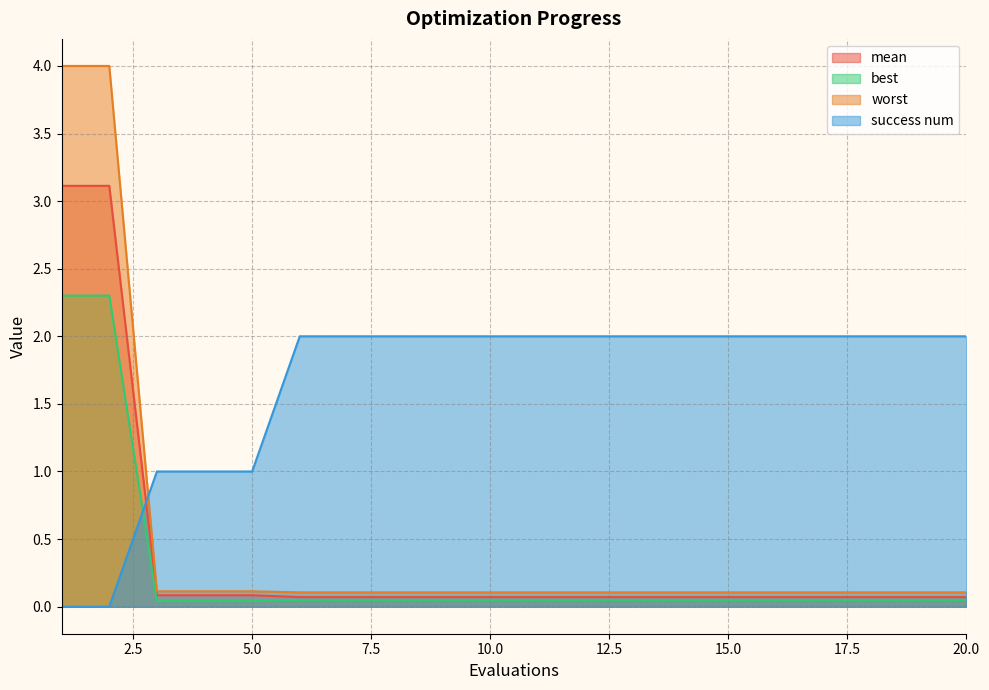

Does the chart display data point markers on the line(s)?

No